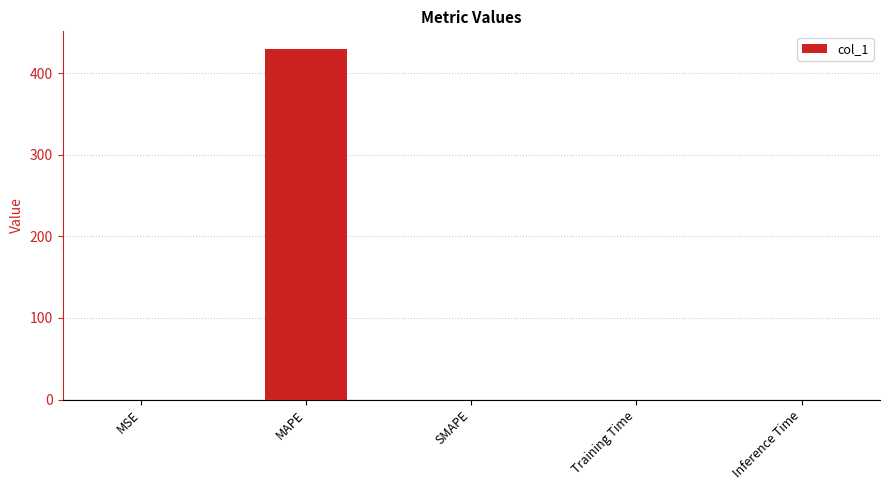

How many data points are above 0?

4